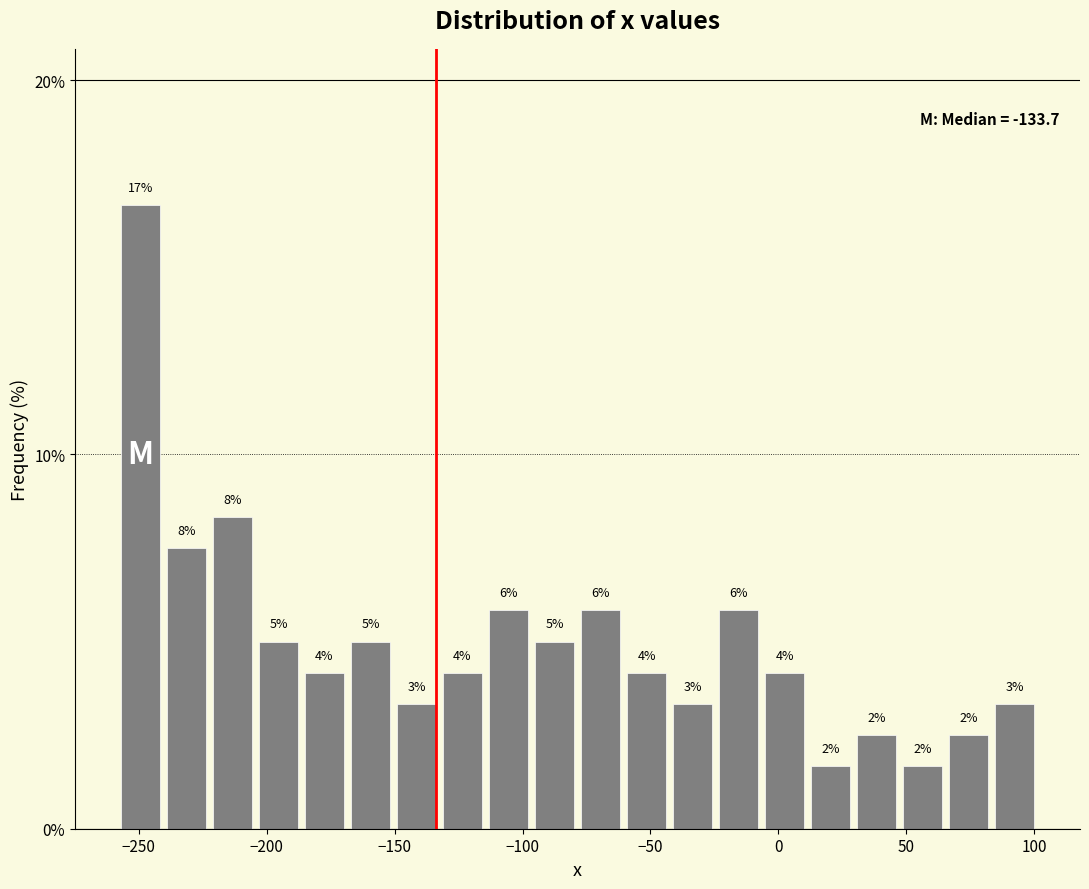

Around what value on the x-axis is the tallest bar? Give the approximate position of its centre, as read against the axis.

-250